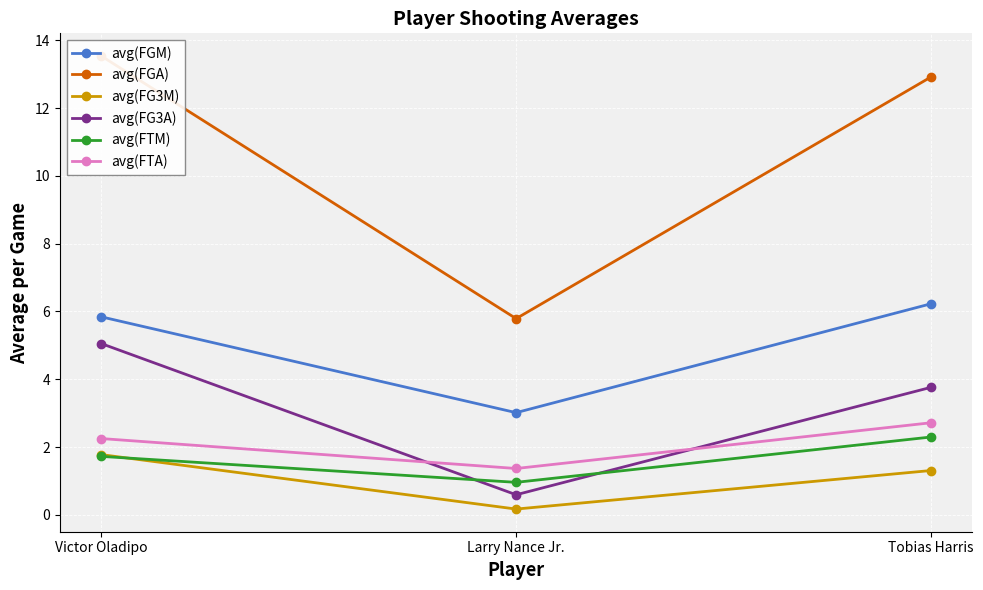

At how many categories does at least one series exceed 1?

3